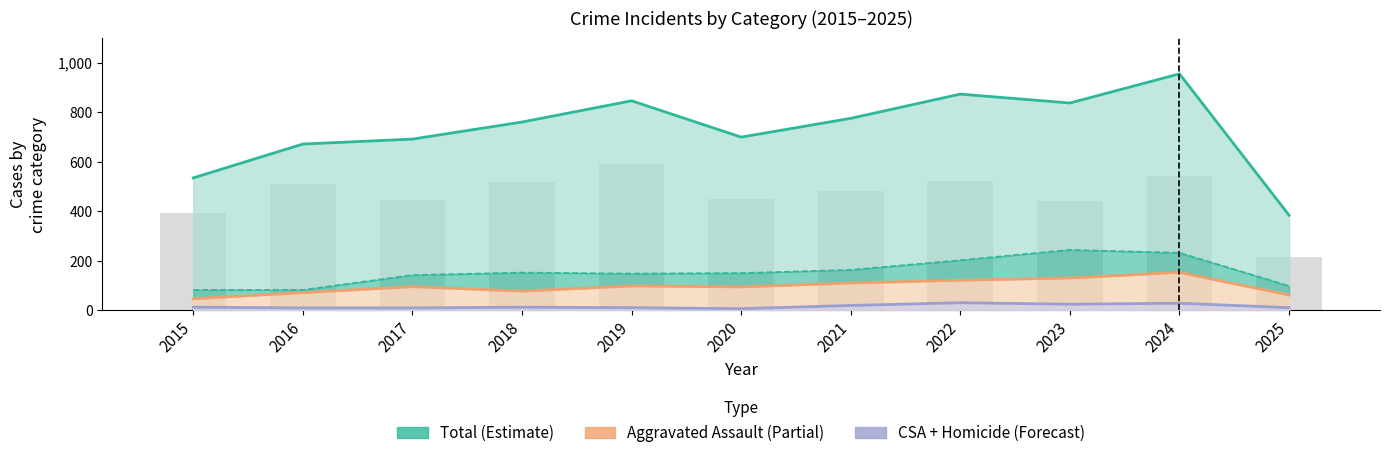

What is the minimum value shown in the chart?

6